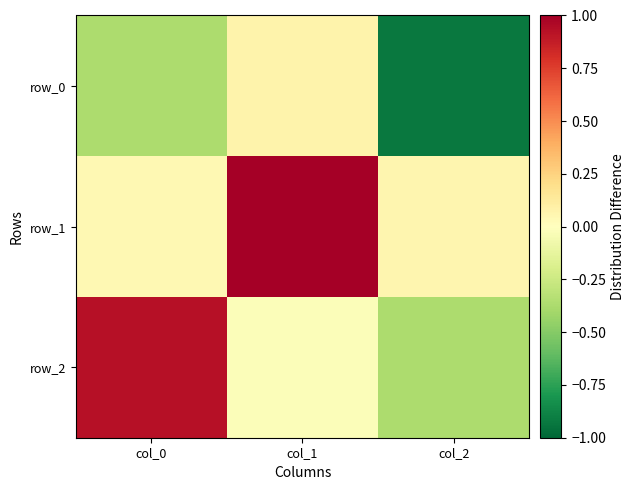

What is the difference between the maximum and second lowest values in the row_1 series?

0.9